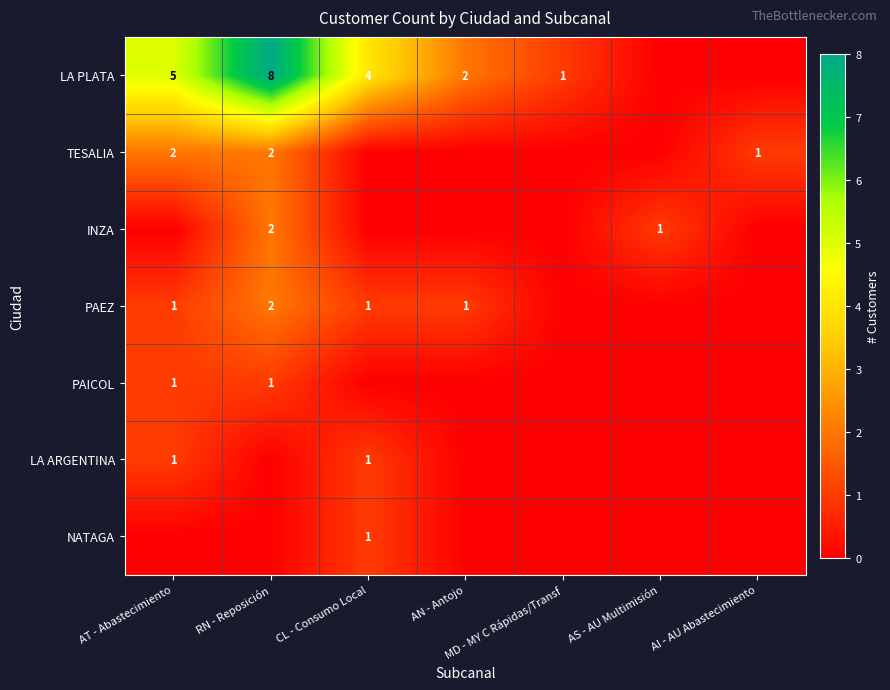

Is it true that PAEZ equals 1 at AT - Abastecimiento?

True